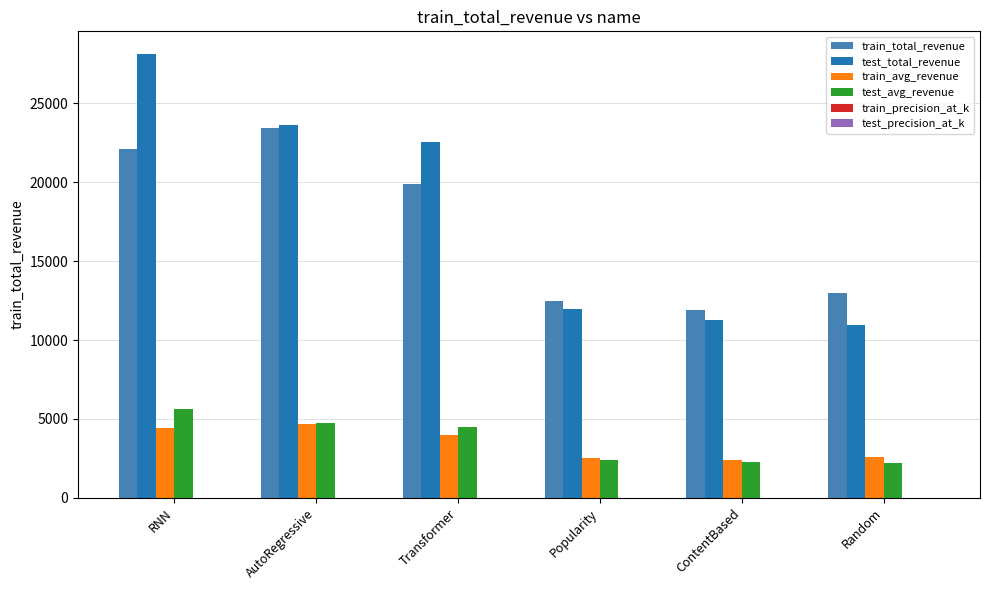

At which category is the sum across all series the highest?

RNN